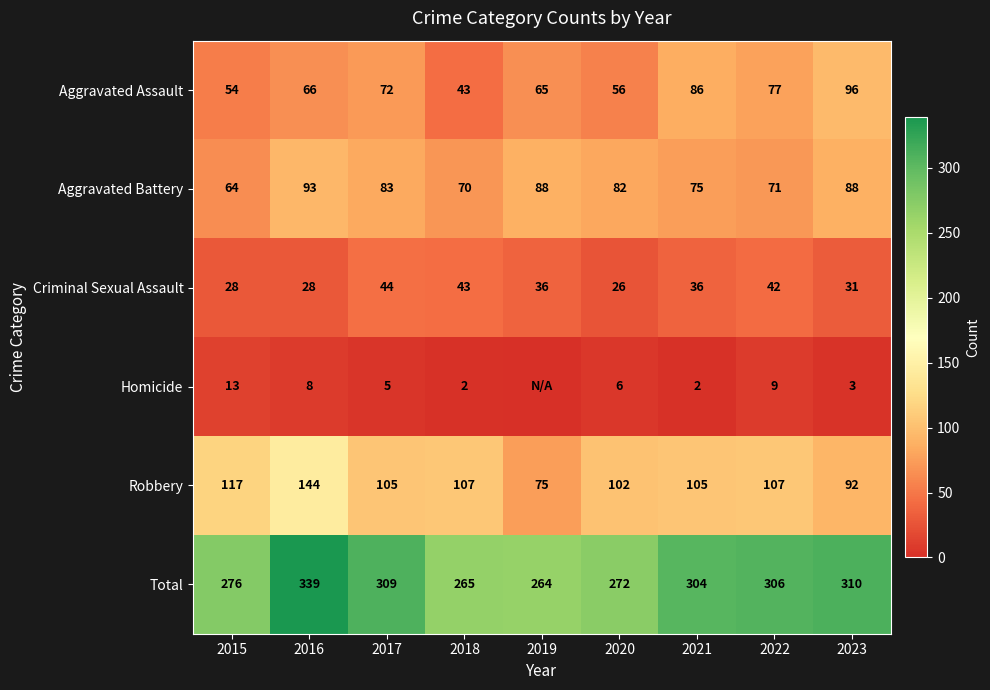

What is the difference between the Homicide values at 2016 and 2021?

6